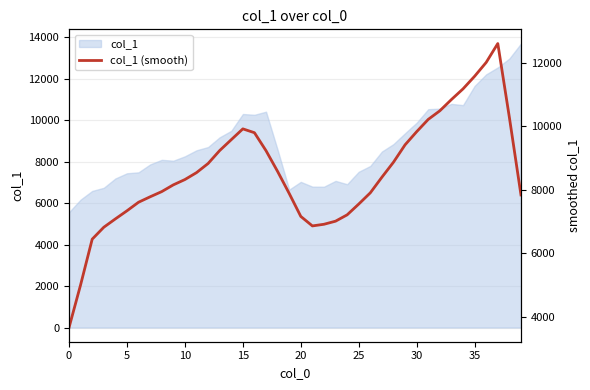

What is the maximum value shown in the chart?

12609.2